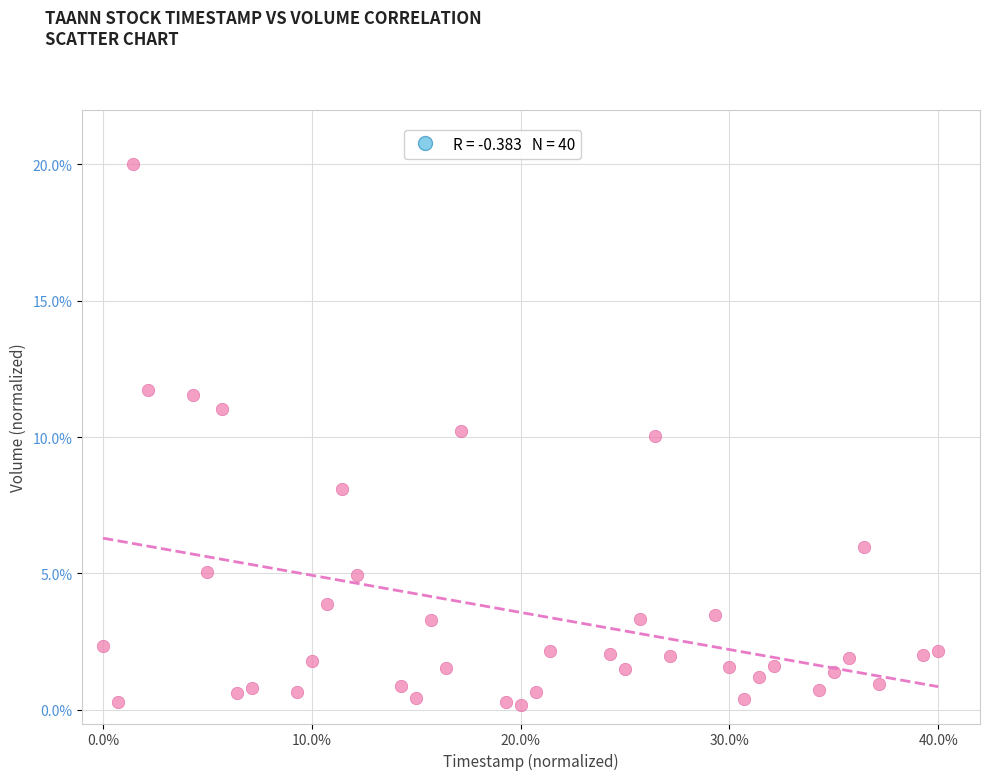

What is the range of X values (max minus min)?

40.0